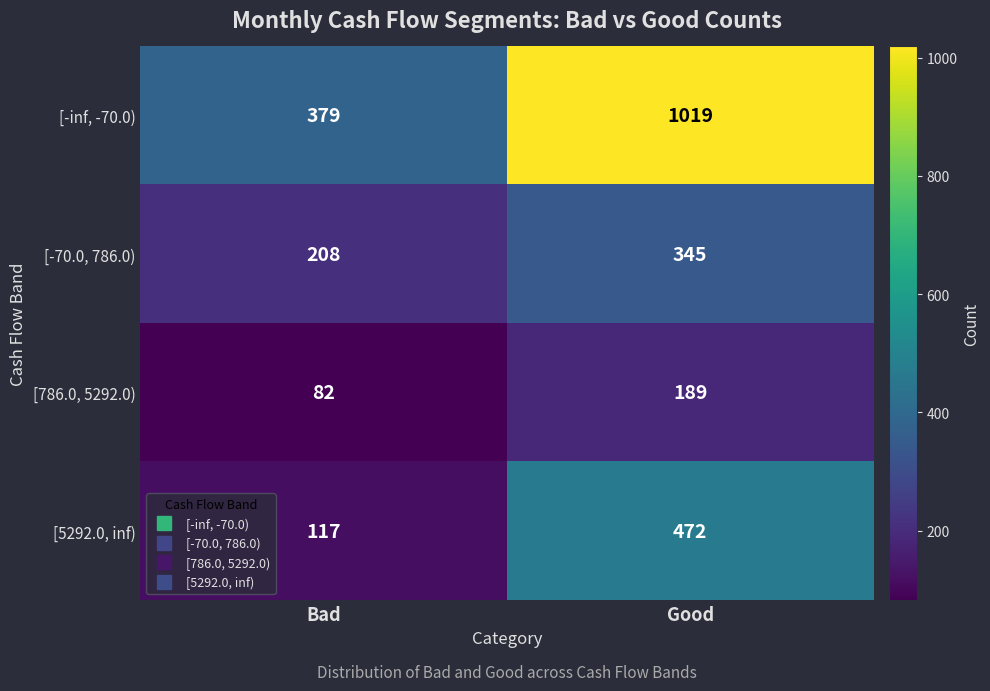

At which category is the sum across all series the highest?

Good